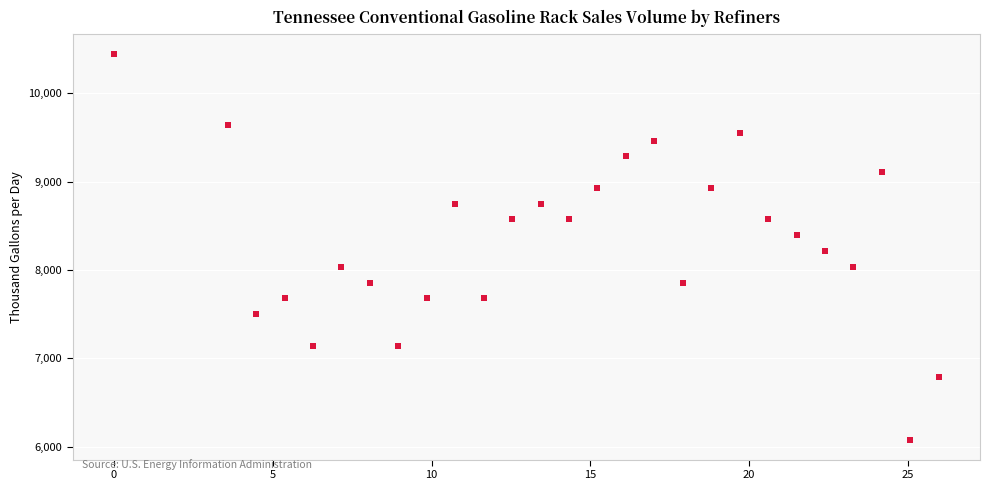

What is the range of Y values (max minus min)?

4375.0